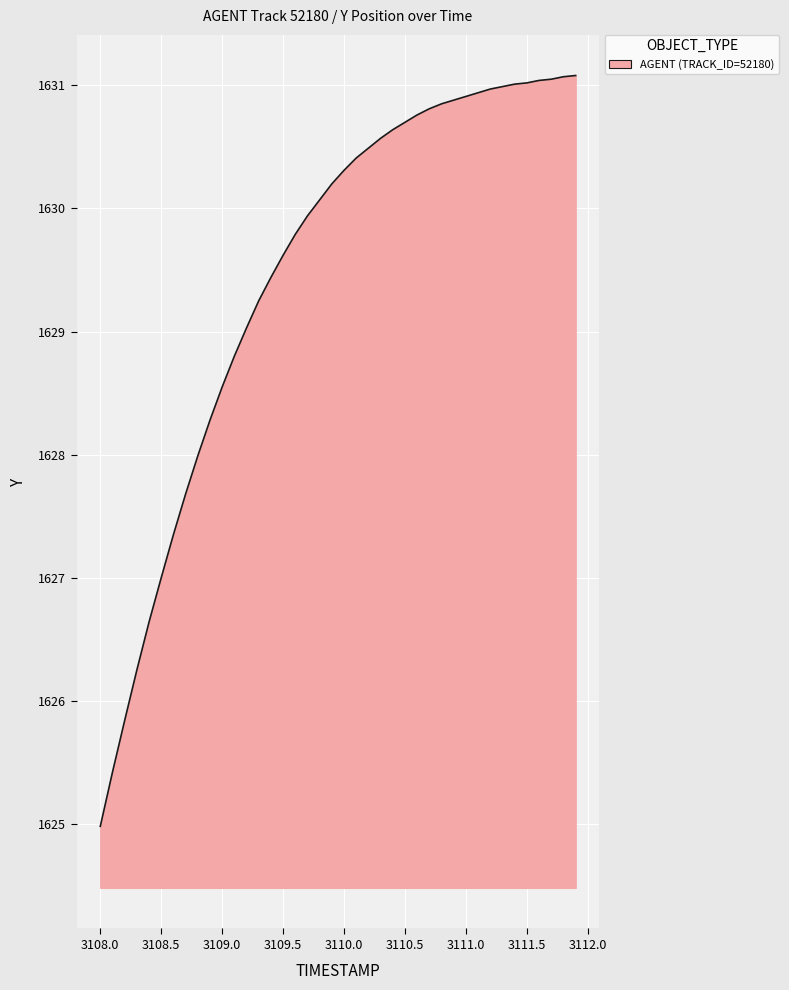

What is the greatest value displayed?

1631.1